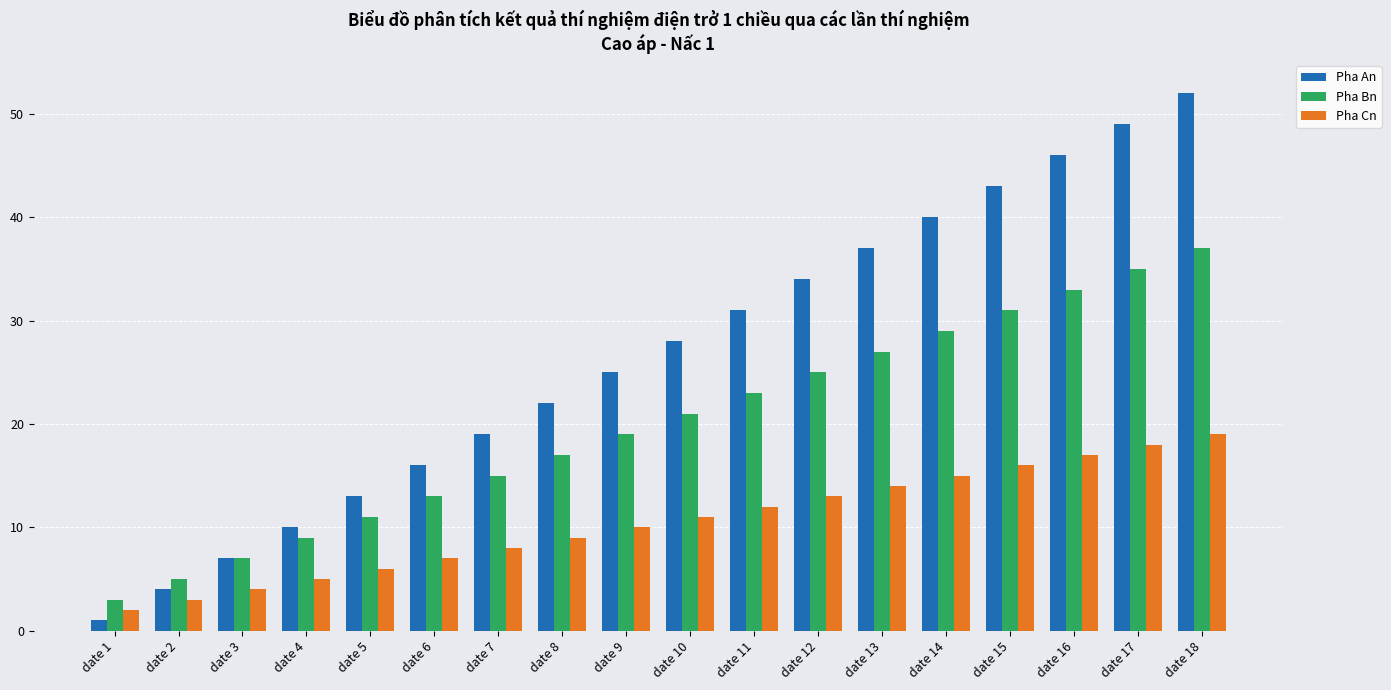

Which series has the widest spread of values?

Pha An